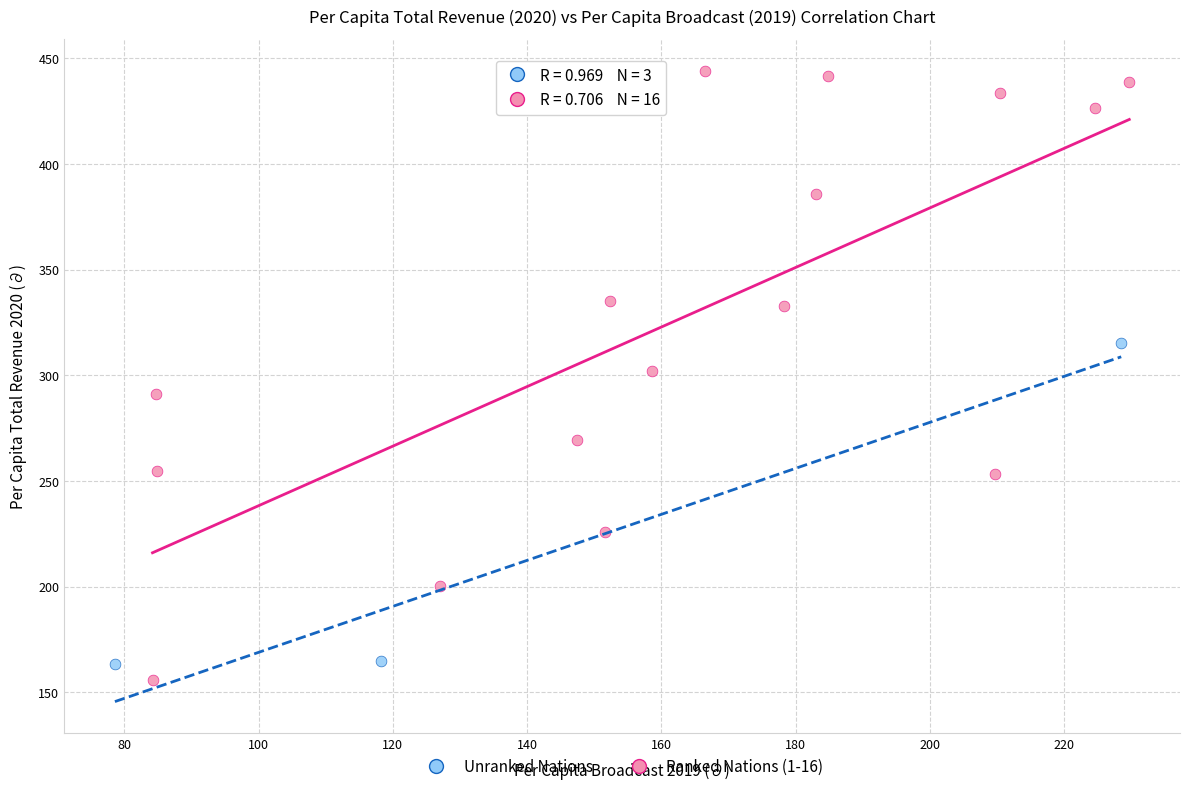

Which series reaches the maximum Y coordinate?

Ranked Nations (1-16)